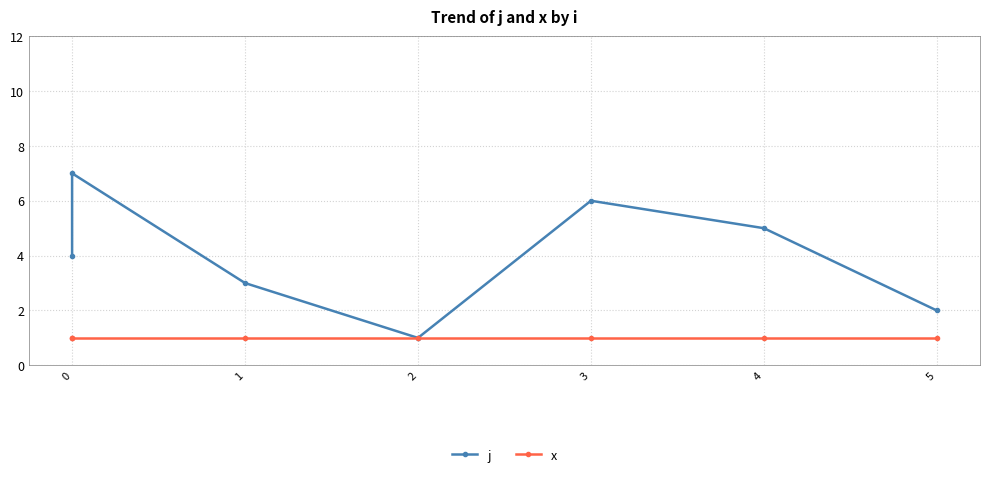

The x series shows 1 at 2. True or false?

True